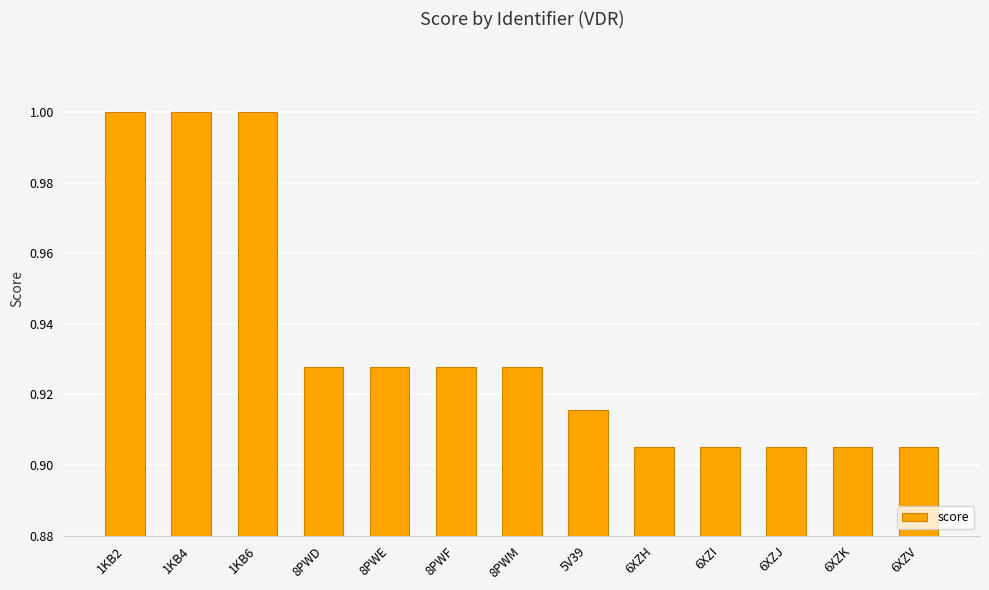

What is the sum of all values?

12.2